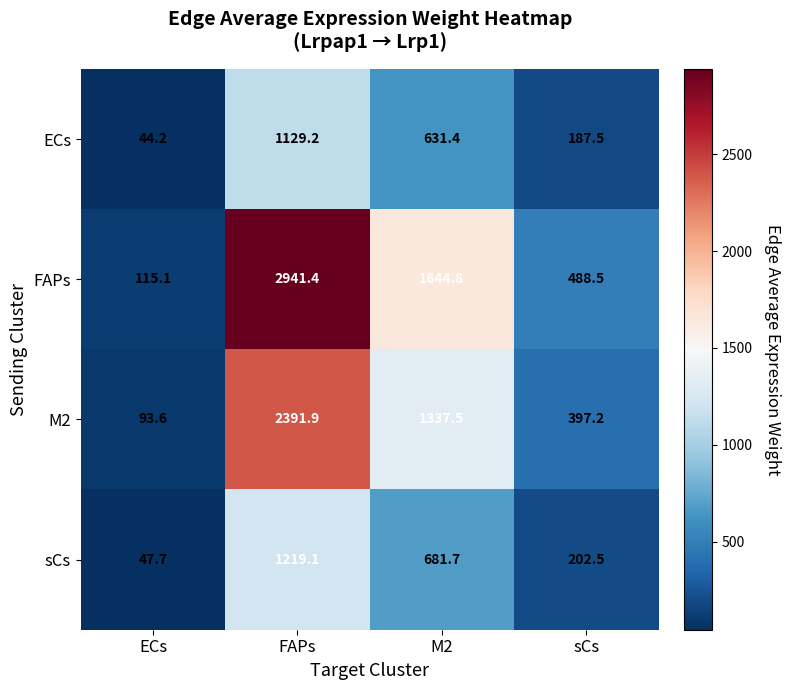

The value of sCs at M2 is 385.9. True or false?

False